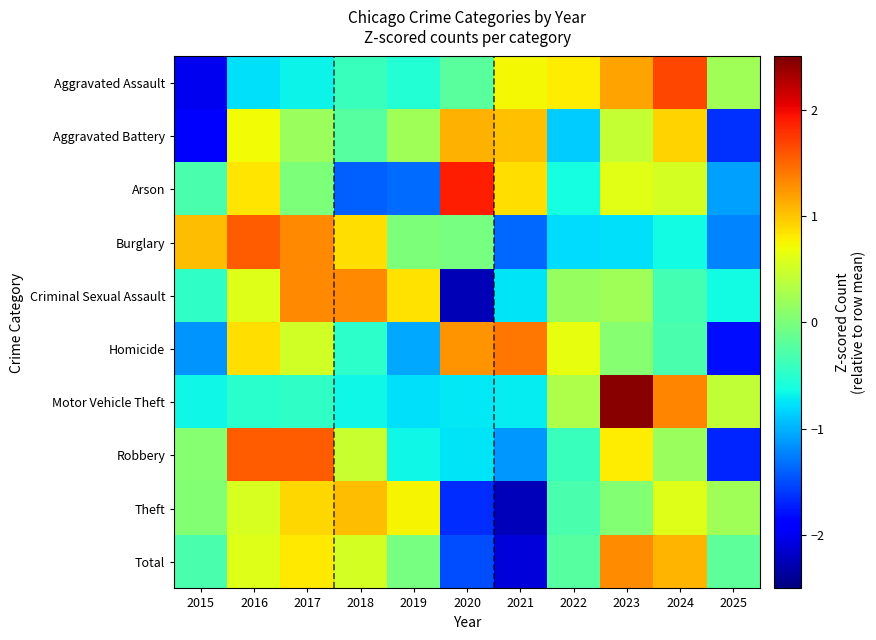

Reading right to left, extract all data points from this chart.

Aggravated Assault: 2025=0.2	2024=1.7	2023=1.2	2022=0.8	2021=0.7	2020=-0.2	2019=-0.5	2018=-0.4	2017=-0.7	2016=-0.8	2015=-2.0
Aggravated Battery: 2025=-1.6	2024=0.9	2023=0.4	2022=-0.9	2021=1.0	2020=1.1	2019=0.2	2018=-0.2	2017=0.2	2016=0.7	2015=-1.9
Arson: 2025=-1.1	2024=0.5	2023=0.6	2022=-0.6	2021=0.9	2020=1.9	2019=-1.3	2018=-1.4	2017=0.0	2016=0.8	2015=-0.3
Burglary: 2025=-1.2	2024=-0.6	2023=-0.8	2022=-0.8	2021=-1.4	2020=-0.0	2019=0.0	2018=0.9	2017=1.3	2016=1.6	2015=1.1
Criminal Sexual Assault: 2025=-0.6	2024=-0.3	2023=0.2	2022=0.2	2021=-0.8	2020=-2.3	2019=0.8	2018=1.3	2017=1.3	2016=0.6	2015=-0.5
Homicide: 2025=-1.8	2024=-0.3	2023=0.1	2022=0.6	2021=1.4	2020=1.3	2019=-1.0	2018=-0.5	2017=0.5	2016=0.9	2015=-1.1
Motor Vehicle Theft: 2025=0.4	2024=1.3	2023=2.4	2022=0.3	2021=-0.7	2020=-0.7	2019=-0.8	2018=-0.7	2017=-0.5	2016=-0.5	2015=-0.7
Robbery: 2025=-1.7	2024=0.2	2023=0.8	2022=-0.4	2021=-1.1	2020=-0.7	2019=-0.6	2018=0.5	2017=1.6	2016=1.6	2015=0.1
Theft: 2025=0.2	2024=0.6	2023=0.0	2022=-0.3	2021=-2.2	2020=-1.6	2019=0.7	2018=1.1	2017=0.9	2016=0.5	2015=0.1
Total: 2025=-0.2	2024=1.1	2023=1.3	2022=-0.2	2021=-2.1	2020=-1.5	2019=-0.0	2018=0.5	2017=0.8	2016=0.6	2015=-0.3